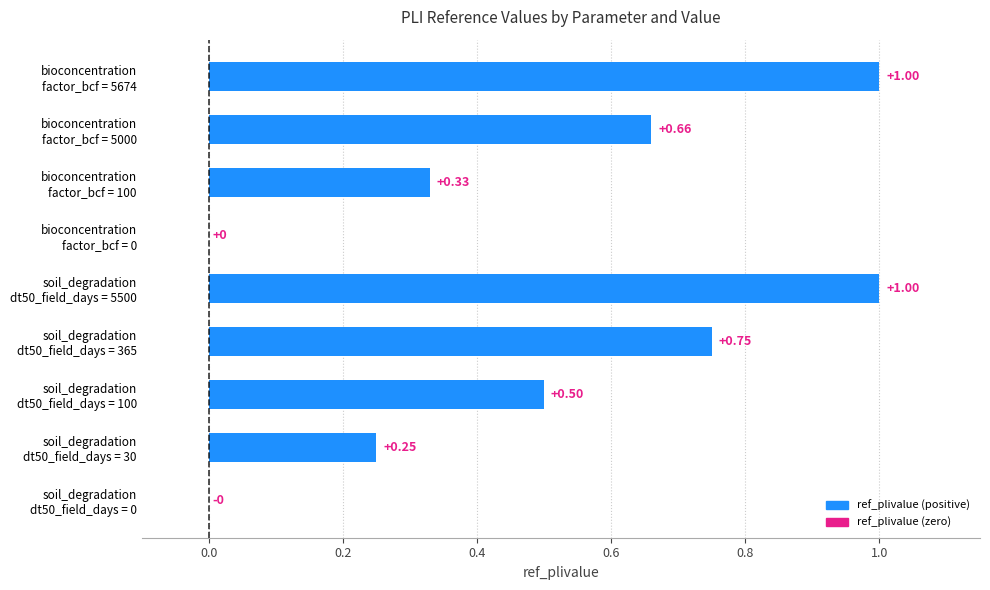

Are the bars grouped side by side (vs. stacked)?

No